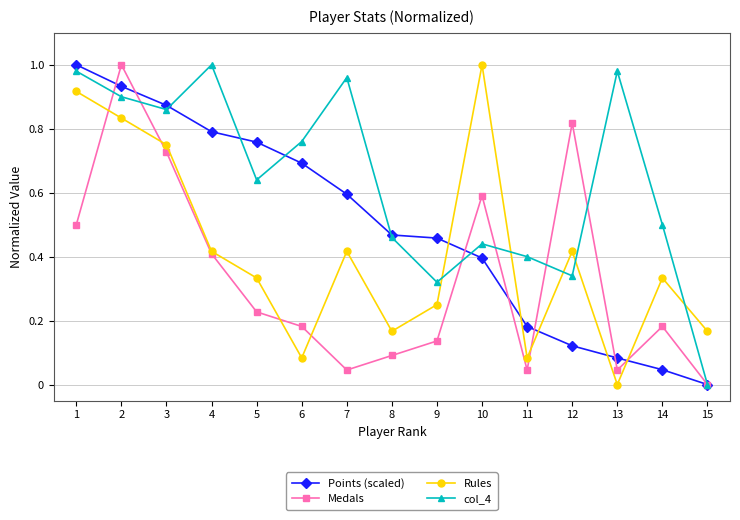

What is the sum of all Rules values?

6.2